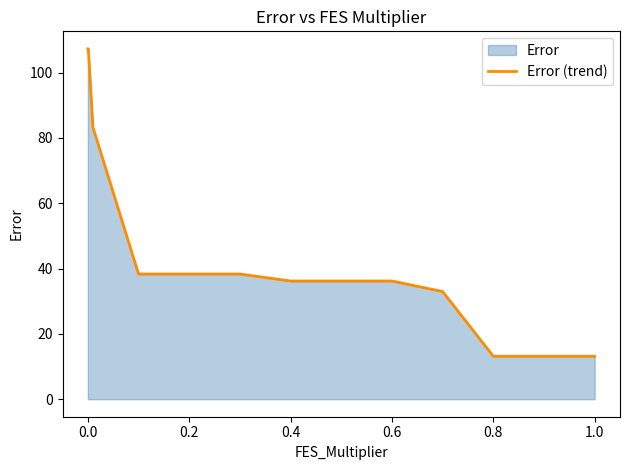

What is the value of the 7th point from the left?

36.2